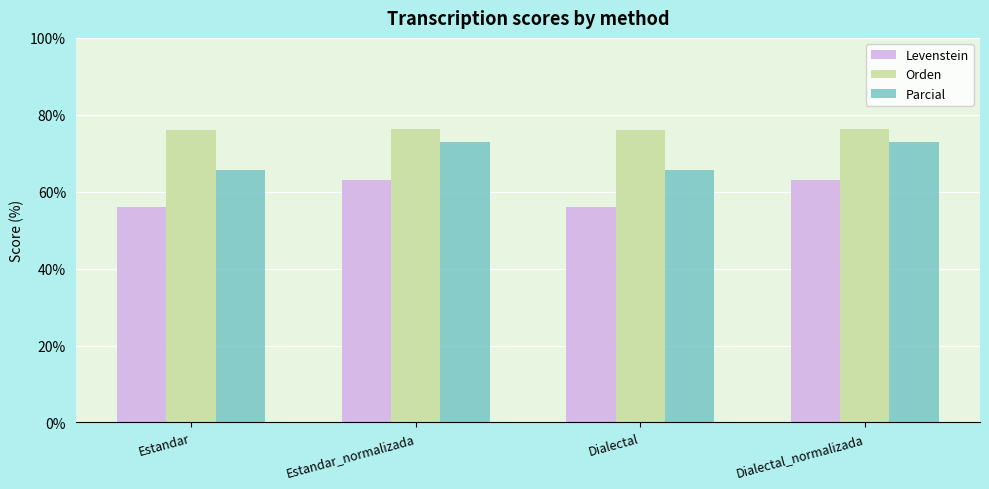

Reading left to right, extract all data points from this chart.

Levenstein: Estandar=55.9	Estandar_normalizada=63.1	Dialectal=55.9	Dialectal_normalizada=63.1
Orden: Estandar=76.0	Estandar_normalizada=76.4	Dialectal=76.0	Dialectal_normalizada=76.4
Parcial: Estandar=65.8	Estandar_normalizada=72.8	Dialectal=65.8	Dialectal_normalizada=72.8